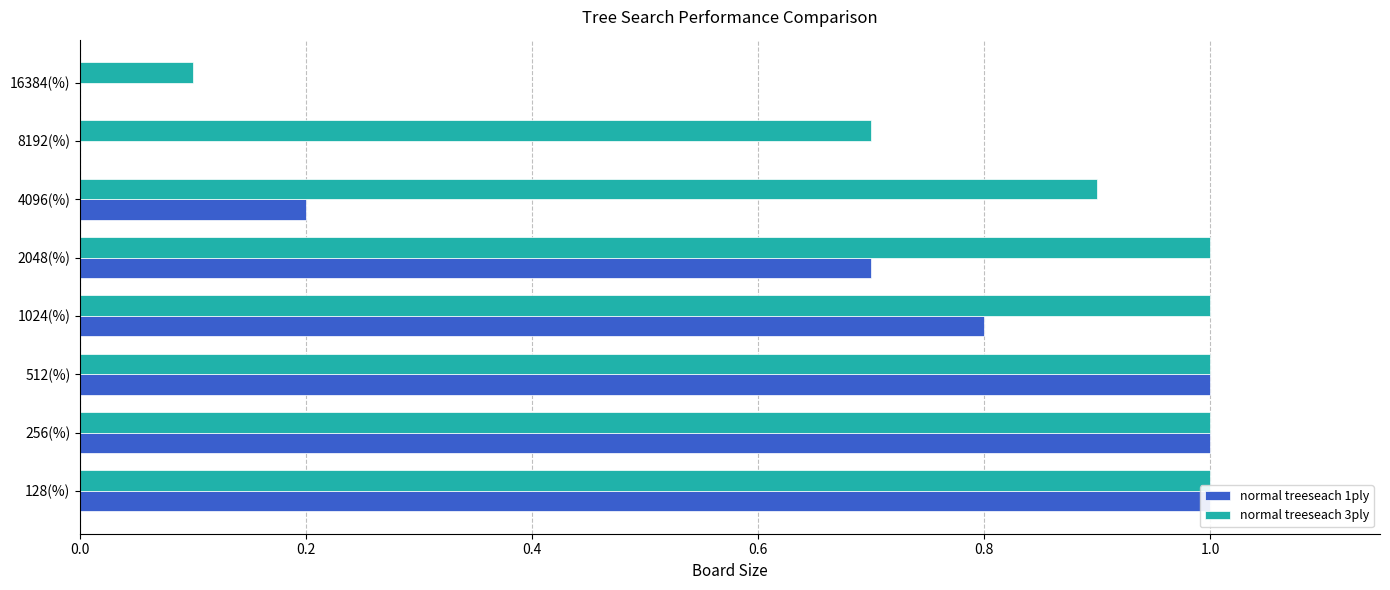

True or false: normal treeseach 1ply has a value of -0.5 at 16384(%).

False